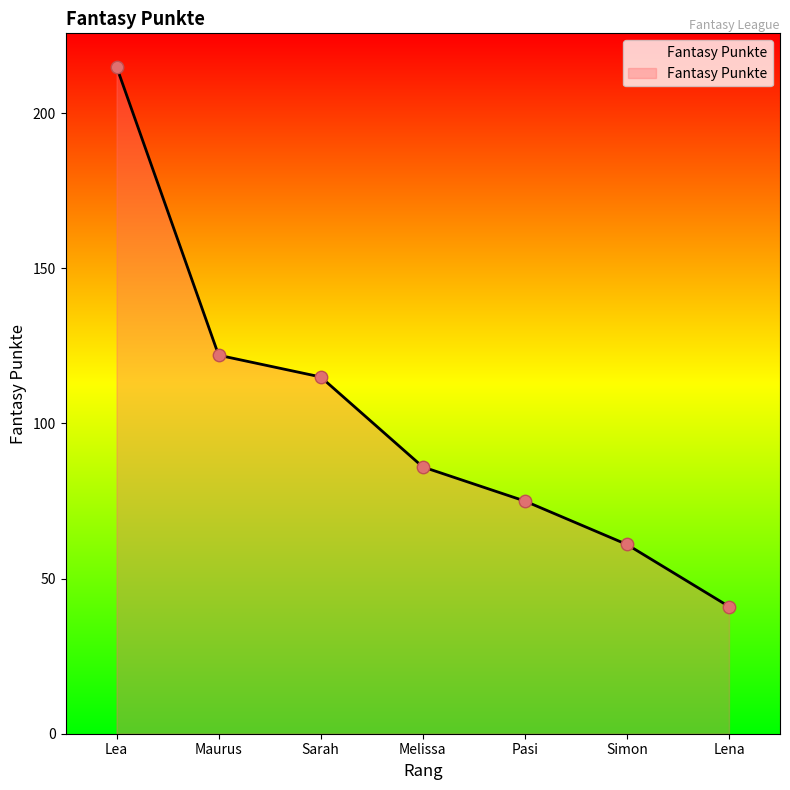

Approximately how many times larger is the value at Melissa compared to Simon?

1.4